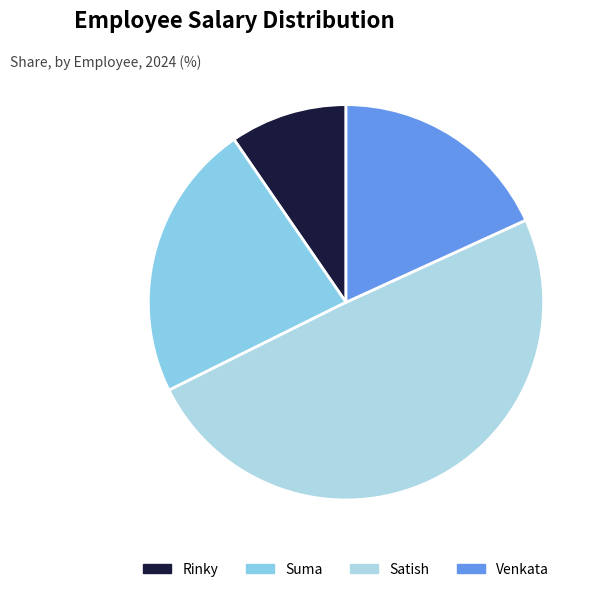

Is it true that Venkata is 8% of the pie?

False